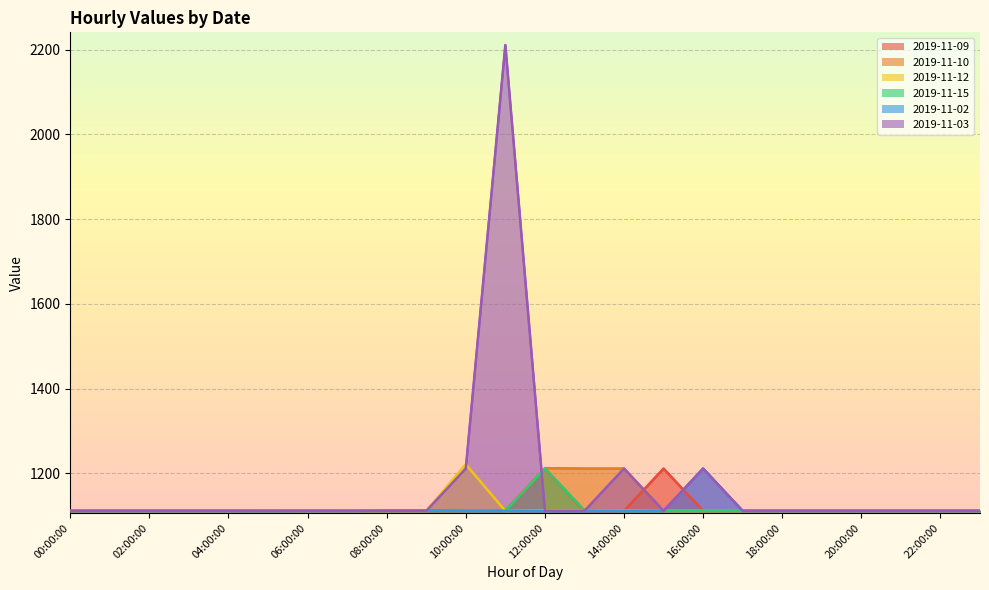

What is the sum of all 2019-11-10 values?

26967